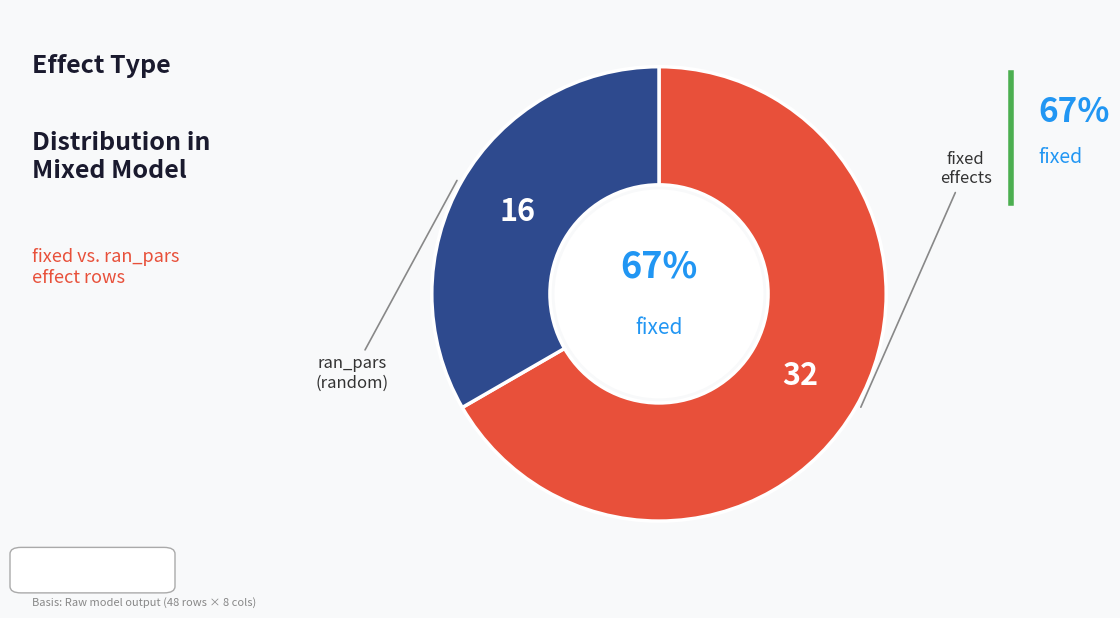

To the nearest percent, what is the average slice percentage?

50%